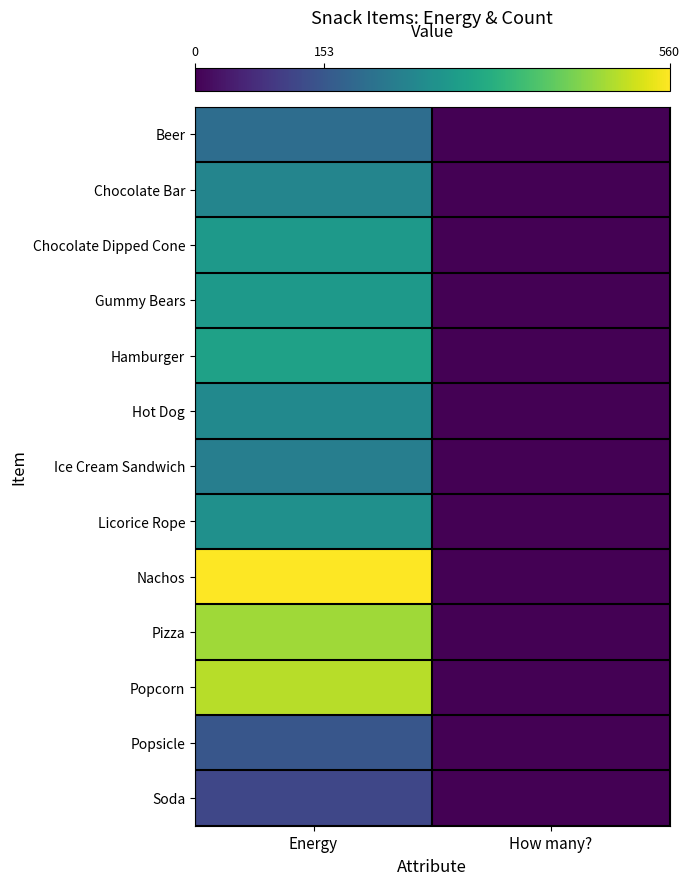

What is the greatest value displayed?

560